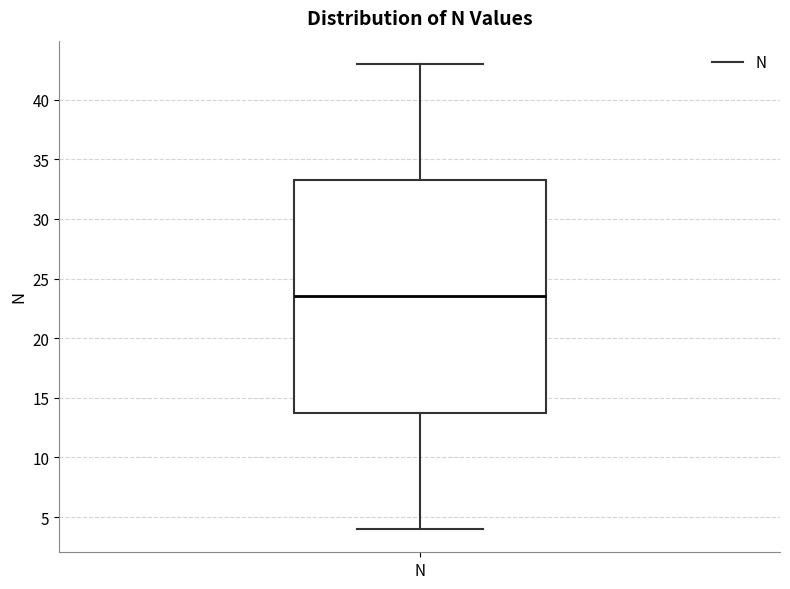

Transcribe this box plot: give where the median line is, the range the box spans, and where the two whiskers end, as read against the y-axis. The values are not printed on the chart, so give them approximately, as read against the axis.

median 23.5, box 14.0 to 33.5, whiskers 4.0 to 43.0